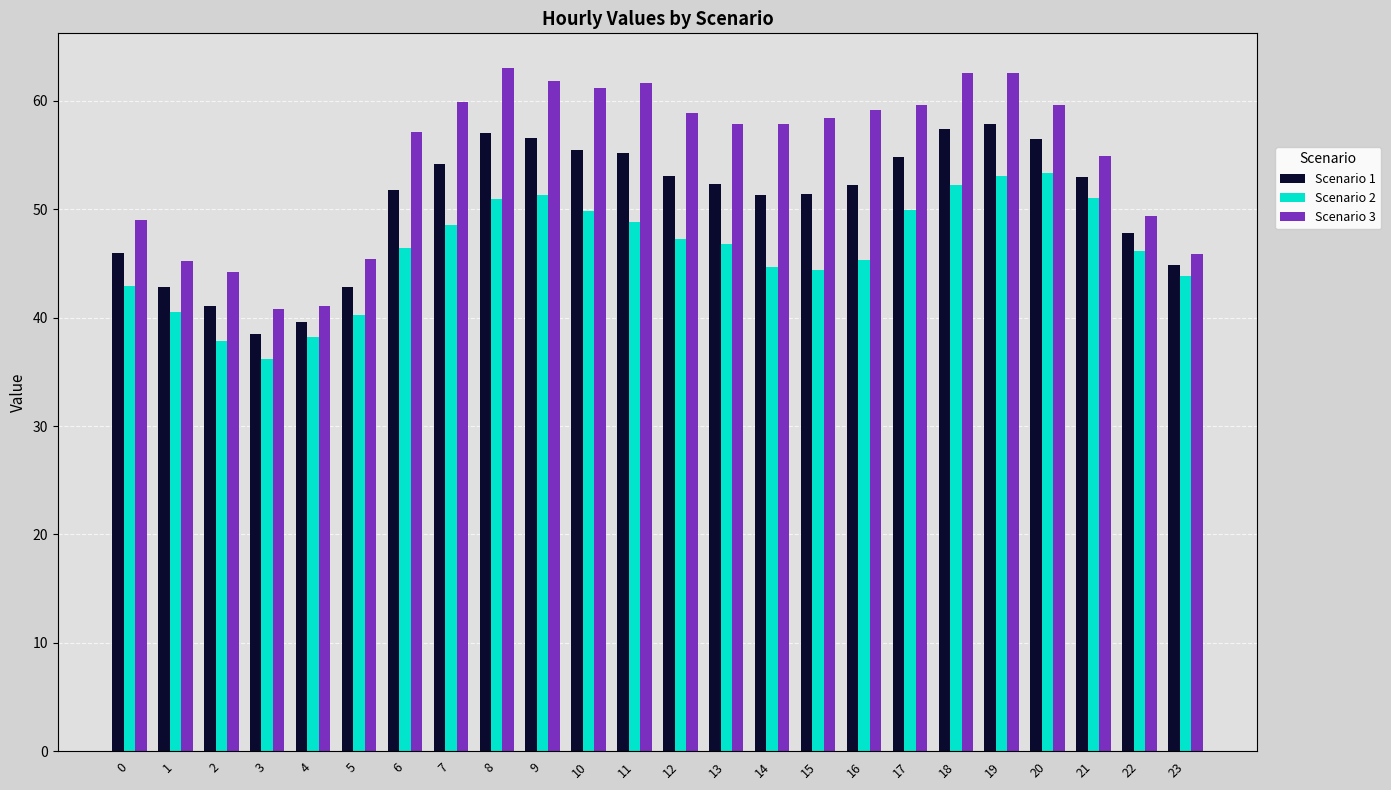

What are all the series names shown in the legend?

Scenario 1, Scenario 2, Scenario 3